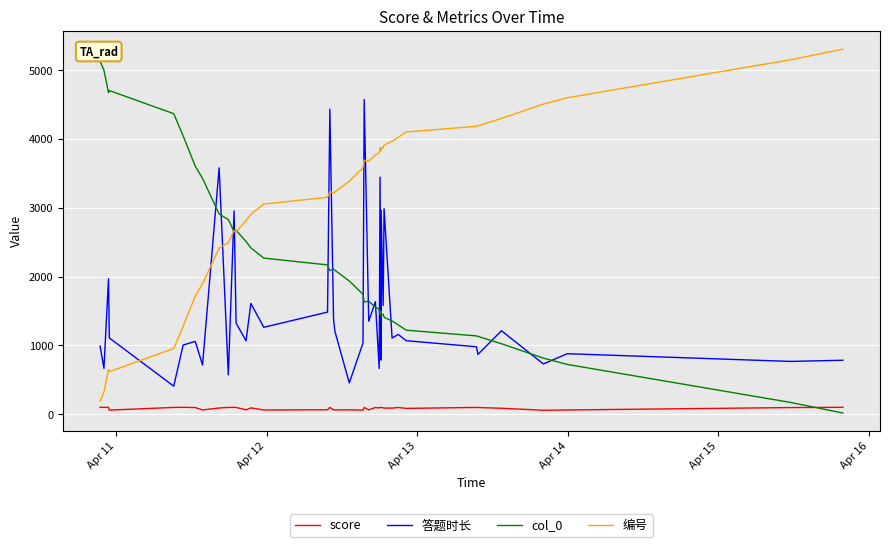

After their last crossing, which series has the higher values: 编号 or 答题时长?

编号